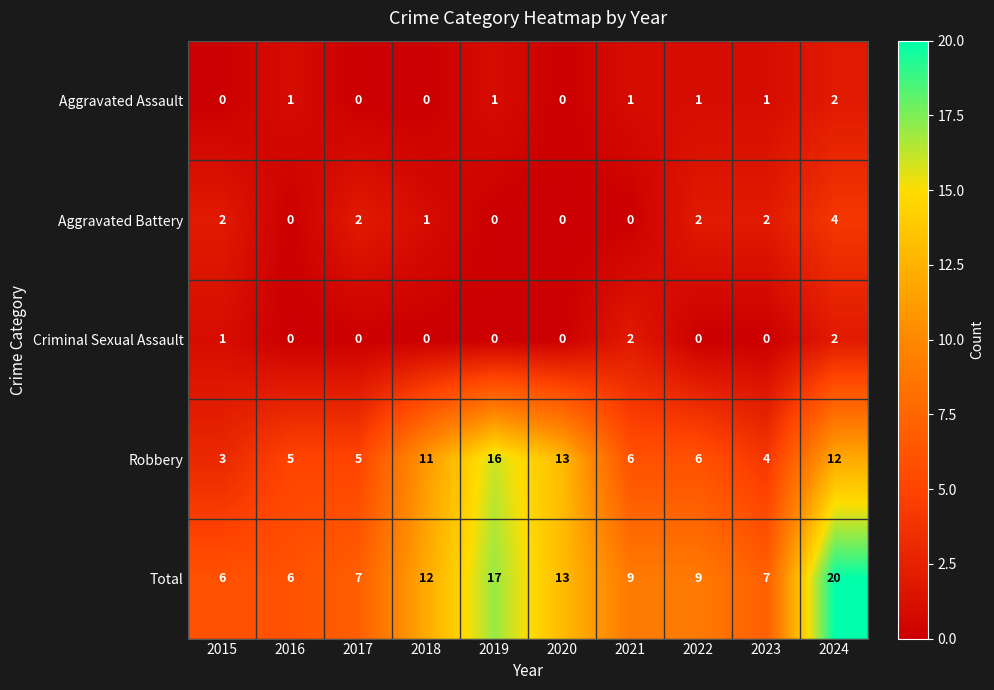

The value of Aggravated Assault at 2023 is 2. True or false?

False